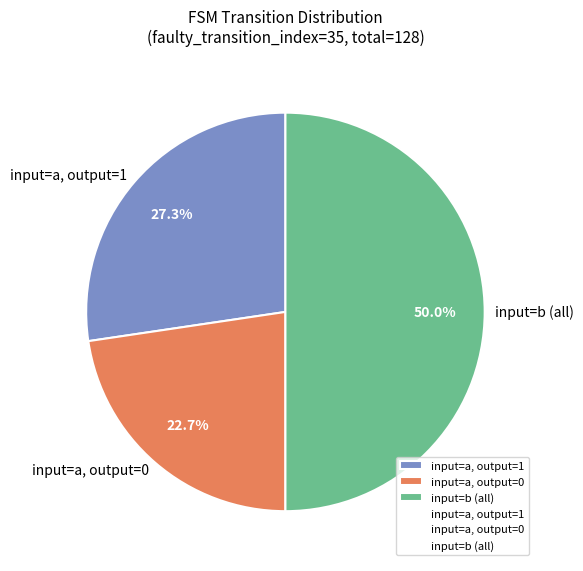

Rank the categories by value from lowest to highest.

input=a, output=0, input=a, output=1, input=b (all)